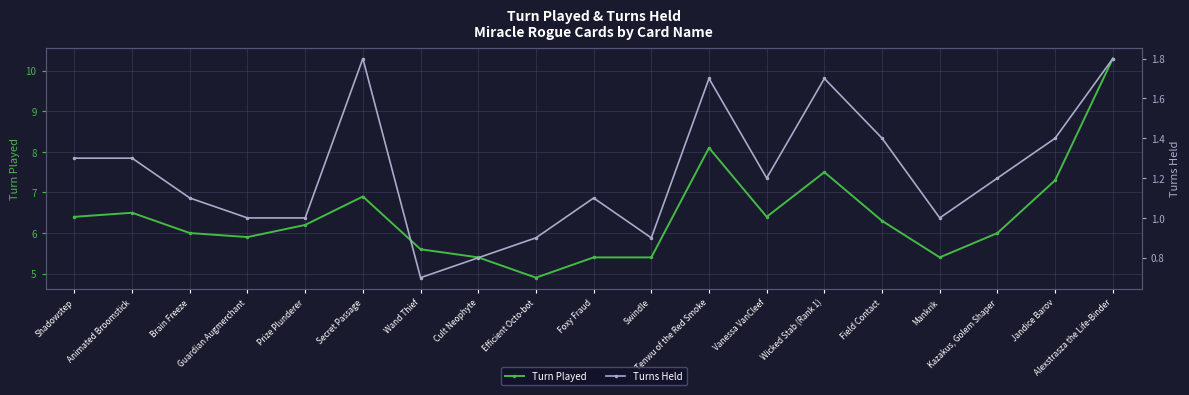

What is the sum of all Turn Played values?

121.9